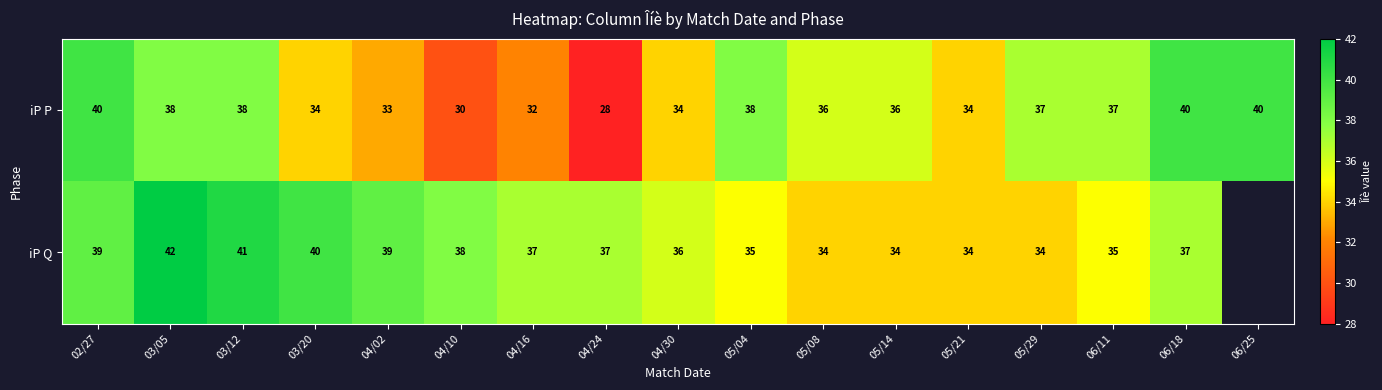

What is the highest value of the iP P series?

40